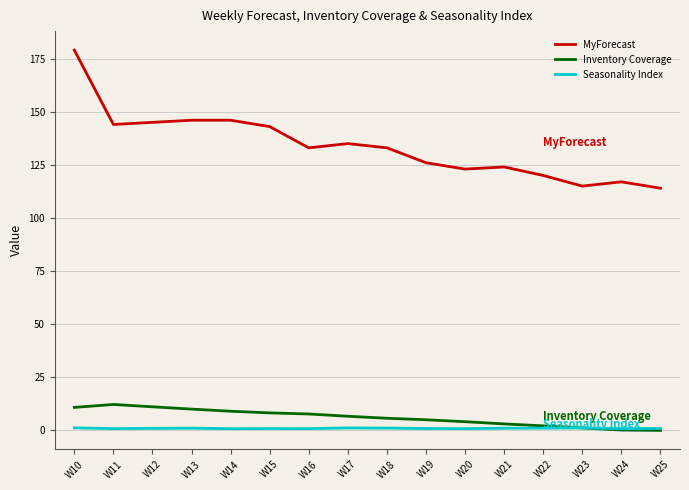

Rank the series by their maximum value, from highest to lowest.

MyForecast, Inventory Coverage, Seasonality Index